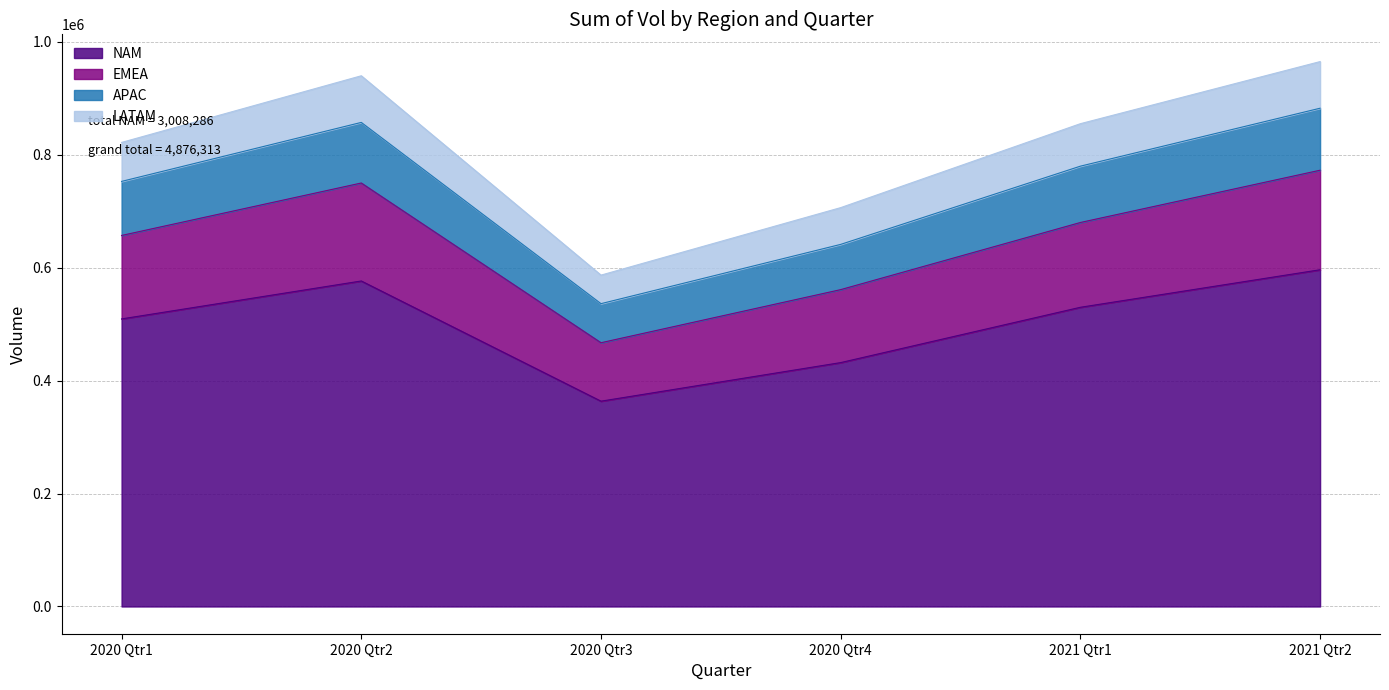

True or false: NAM and LATAM cross at least once.

False